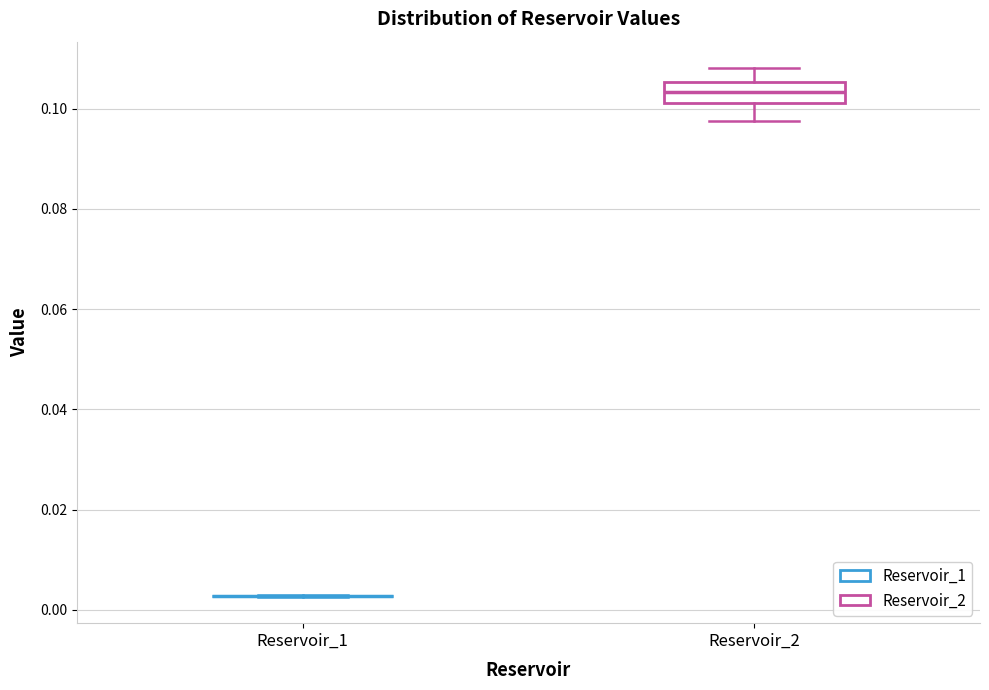

Reading left to right, read every box against the y-axis: the position of its median line, the range the box covers, and the ends of its whiskers. The values are not printed on the chart, so give them approximately, as read against the axis.

Reservoir_1: box collapsed to a line at 0.002, whiskers 0.002 to 0.002
Reservoir_2: median 0.104, box 0.102 to 0.106, whiskers 0.098 to 0.108